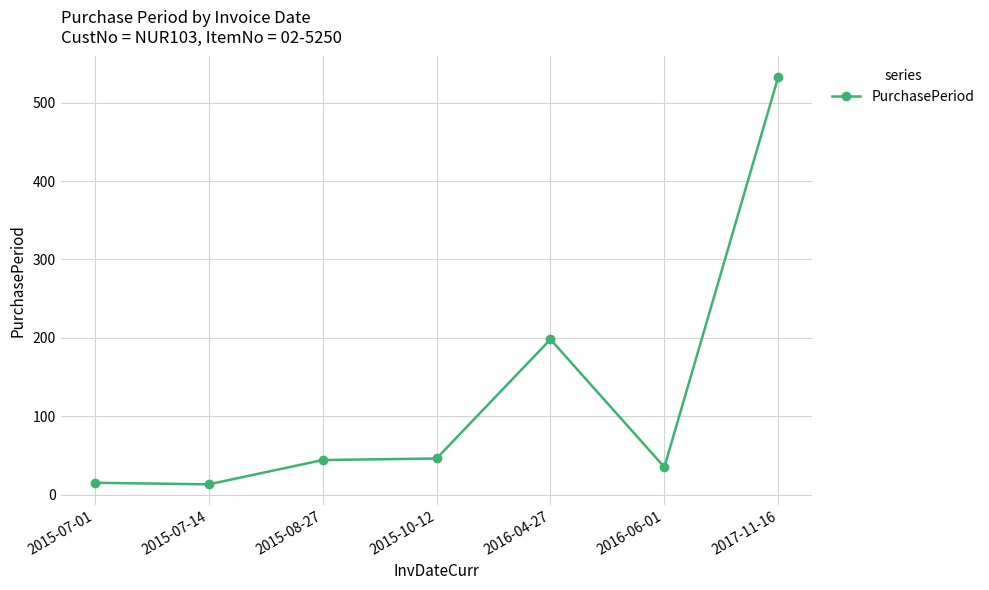

How many data points does each series have?

7